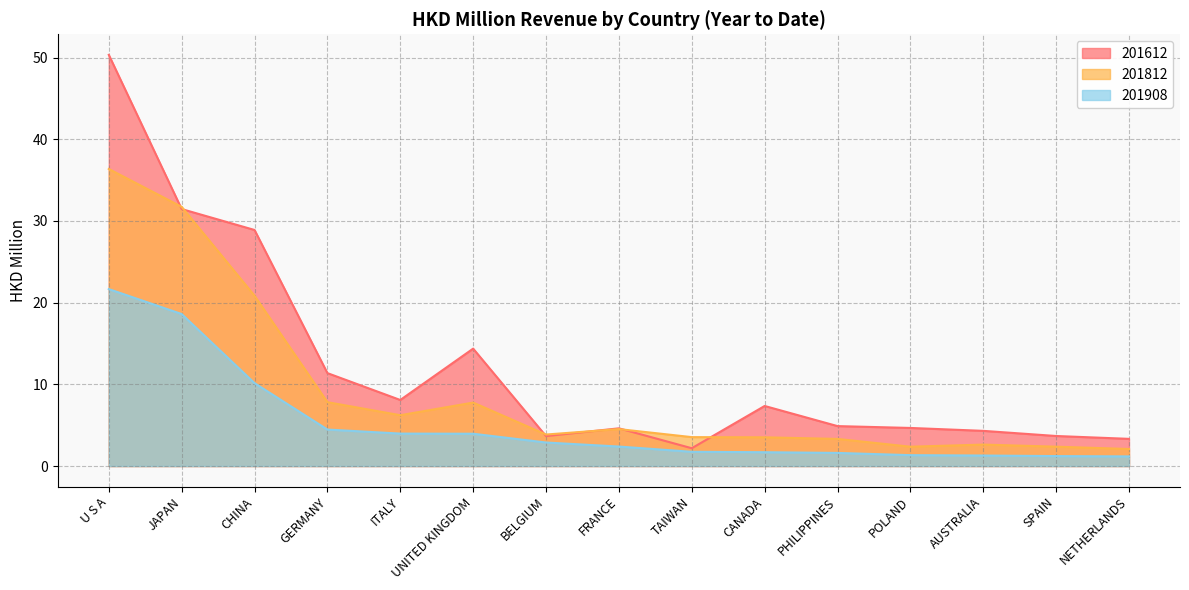

How many times do 201612 and 201812 cross each other?

6